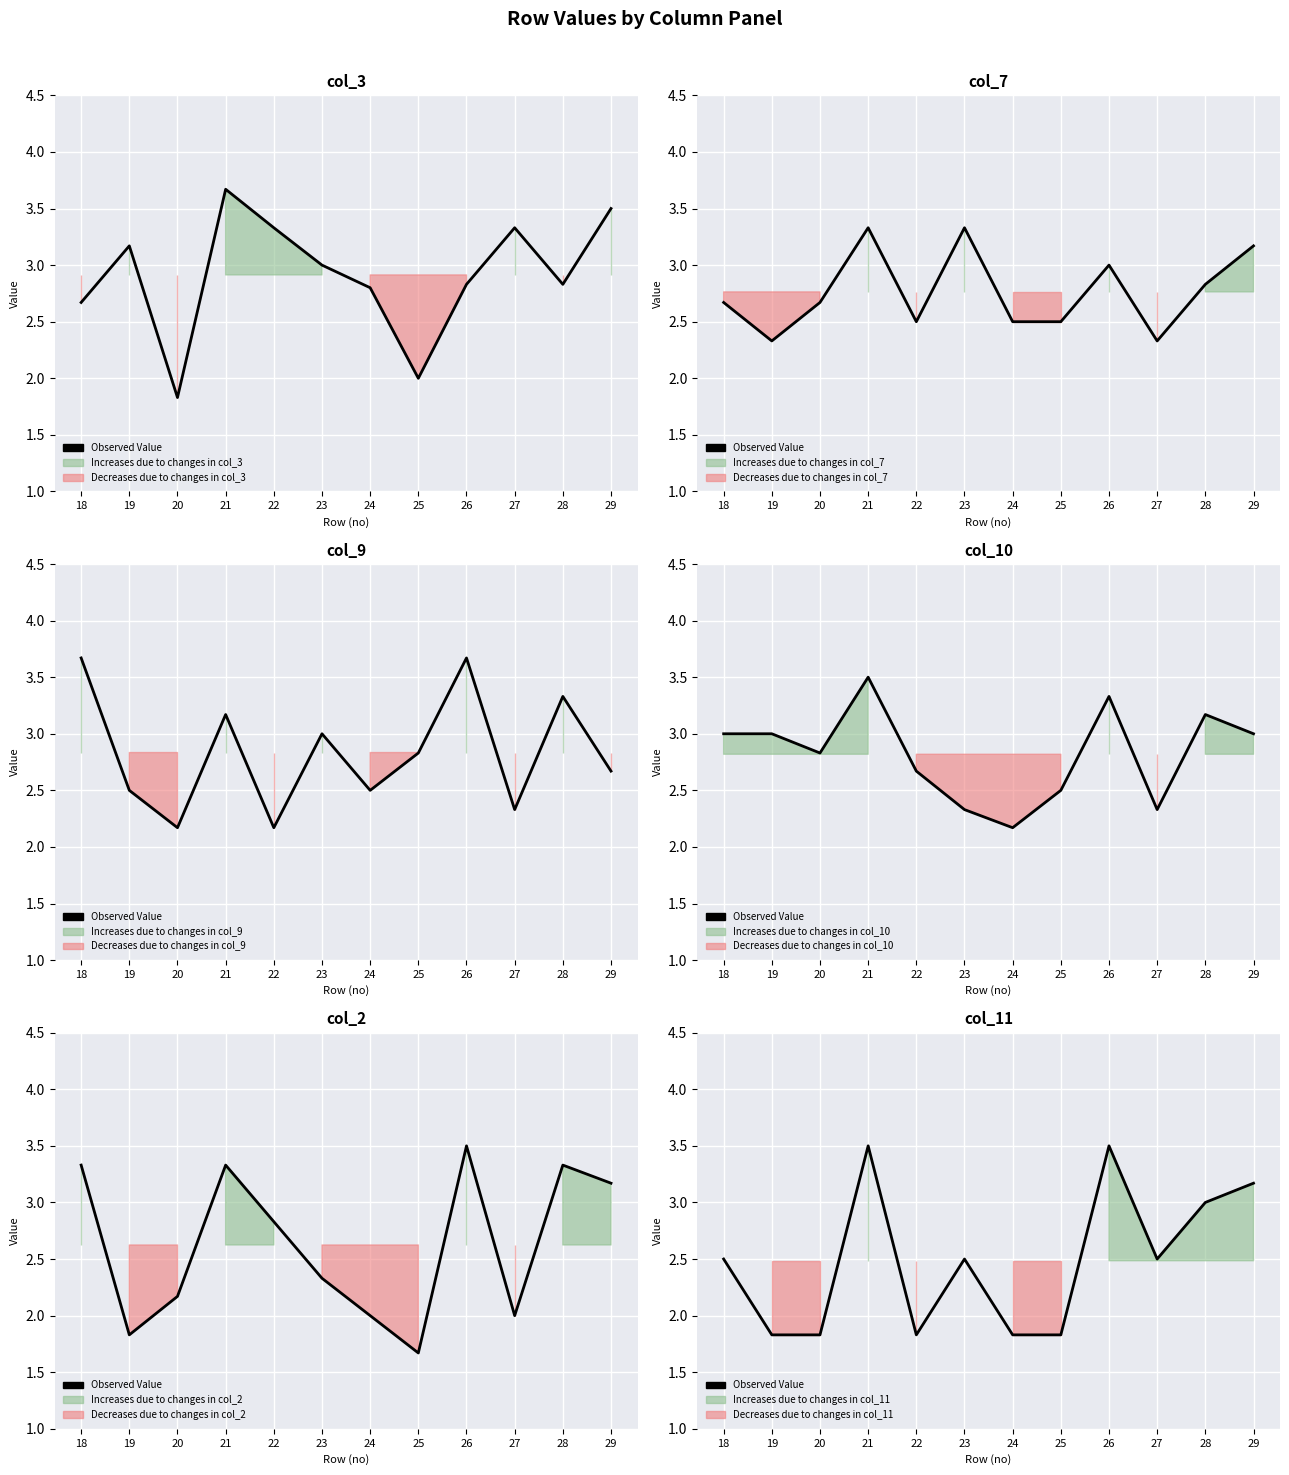

Does the chart display data point markers on the line(s)?

No